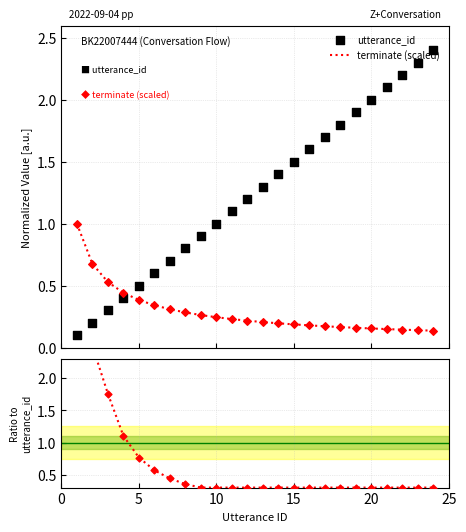

Is the value of Ratio to utterance_id at 6 greater than the value of utterance_id at 12?

No